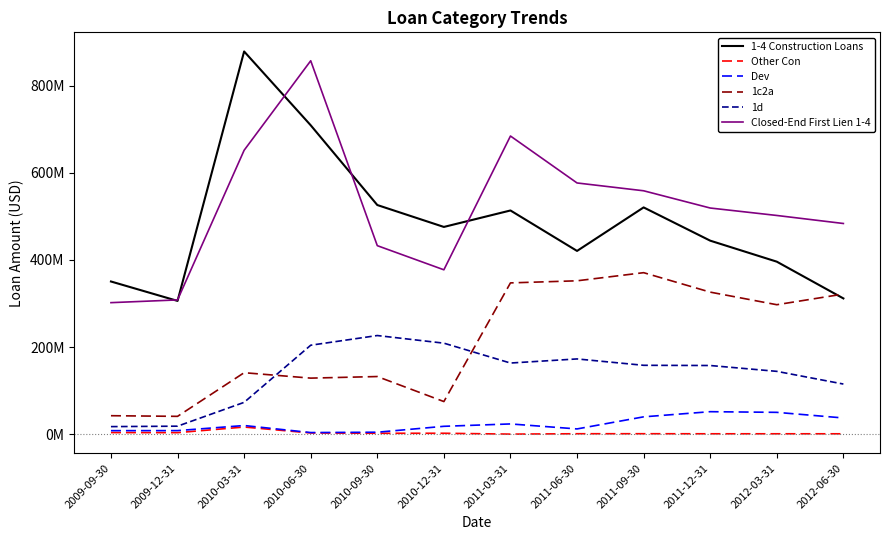

Is the value of Dev at 2012-03-31 greater than the value of Other Con at 2009-09-30?

Yes